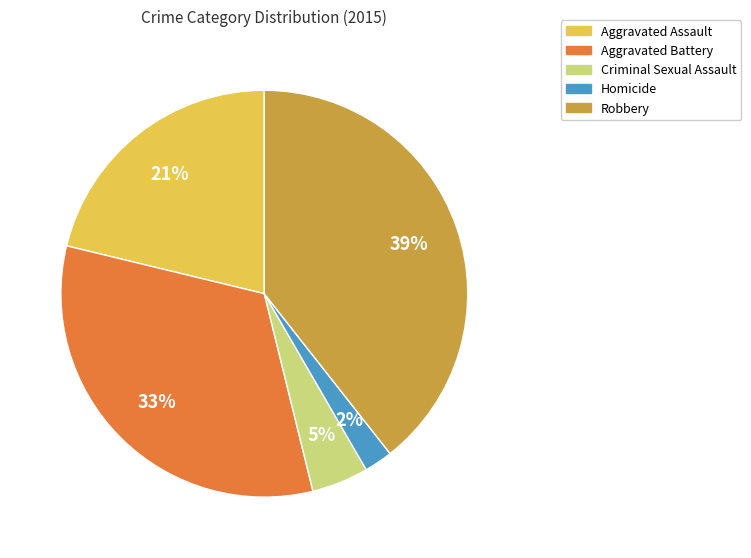

The Aggravated Battery slice represents 23% of the pie. True or false?

False